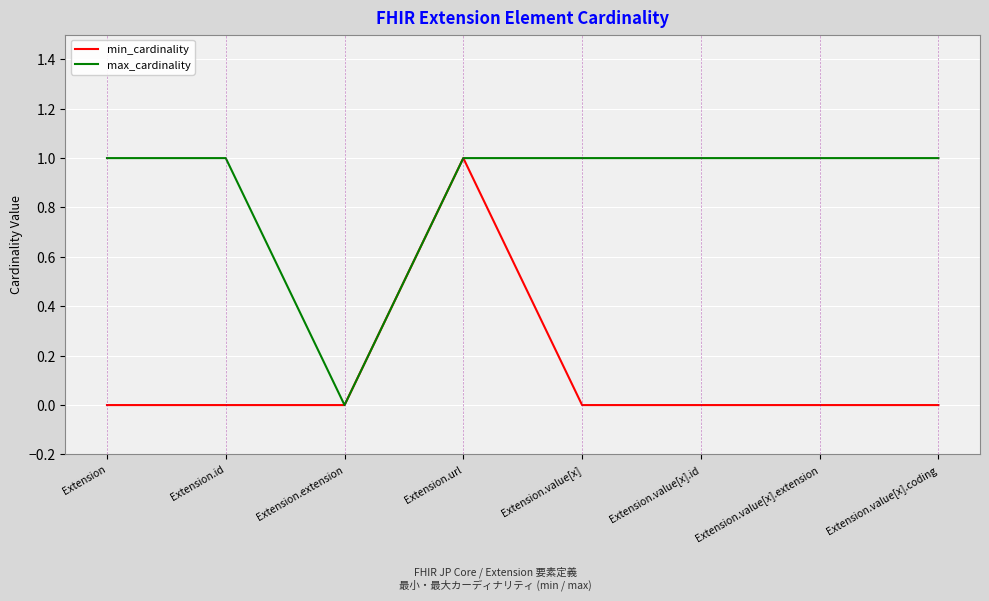

Reading left to right, list all the values displayed in this chart.

min_cardinality: Extension=0	Extension.id=0	Extension.extension=0	Extension.url=1	Extension.value[x]=0	Extension.value[x].id=0	Extension.value[x].extension=0	Extension.value[x].coding=0
max_cardinality: Extension=1	Extension.id=1	Extension.extension=0	Extension.url=1	Extension.value[x]=1	Extension.value[x].id=1	Extension.value[x].extension=1	Extension.value[x].coding=1